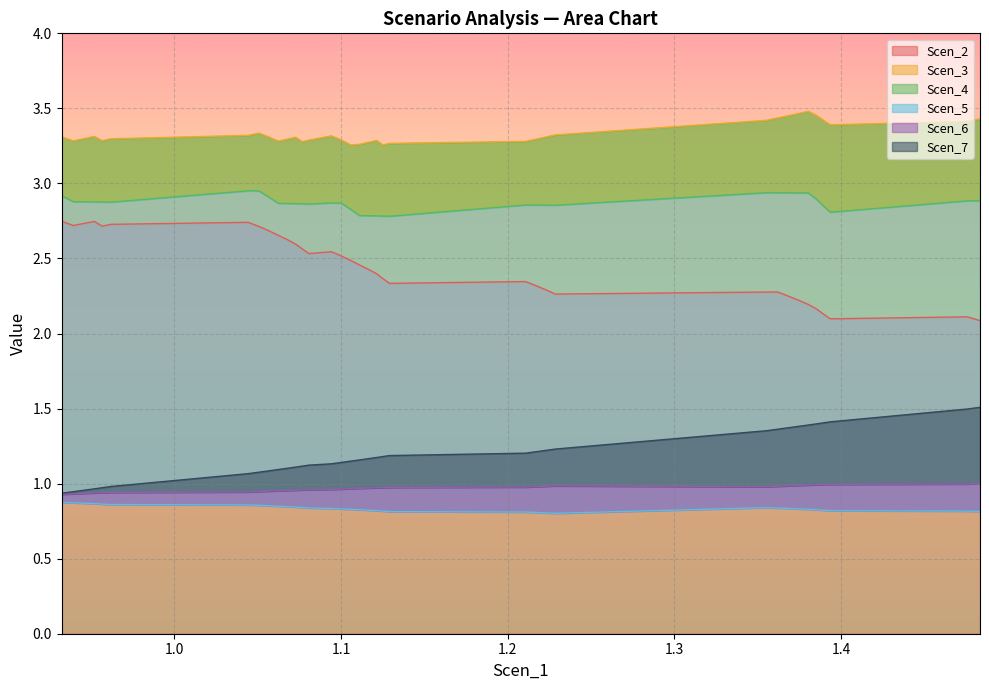

At which category is the sum across all series the highest?

1.0442026002804445